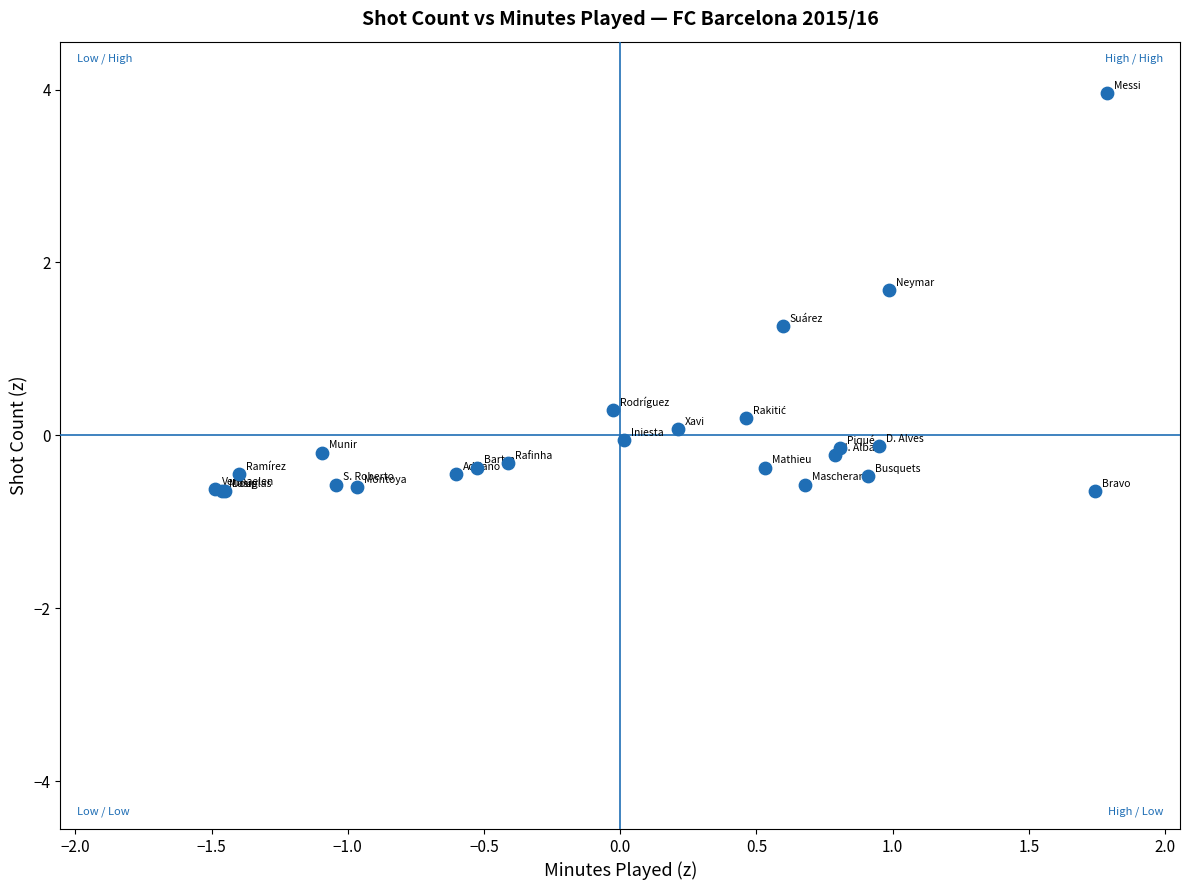

What Y value in the scatter plot is closest to 1?

1.3